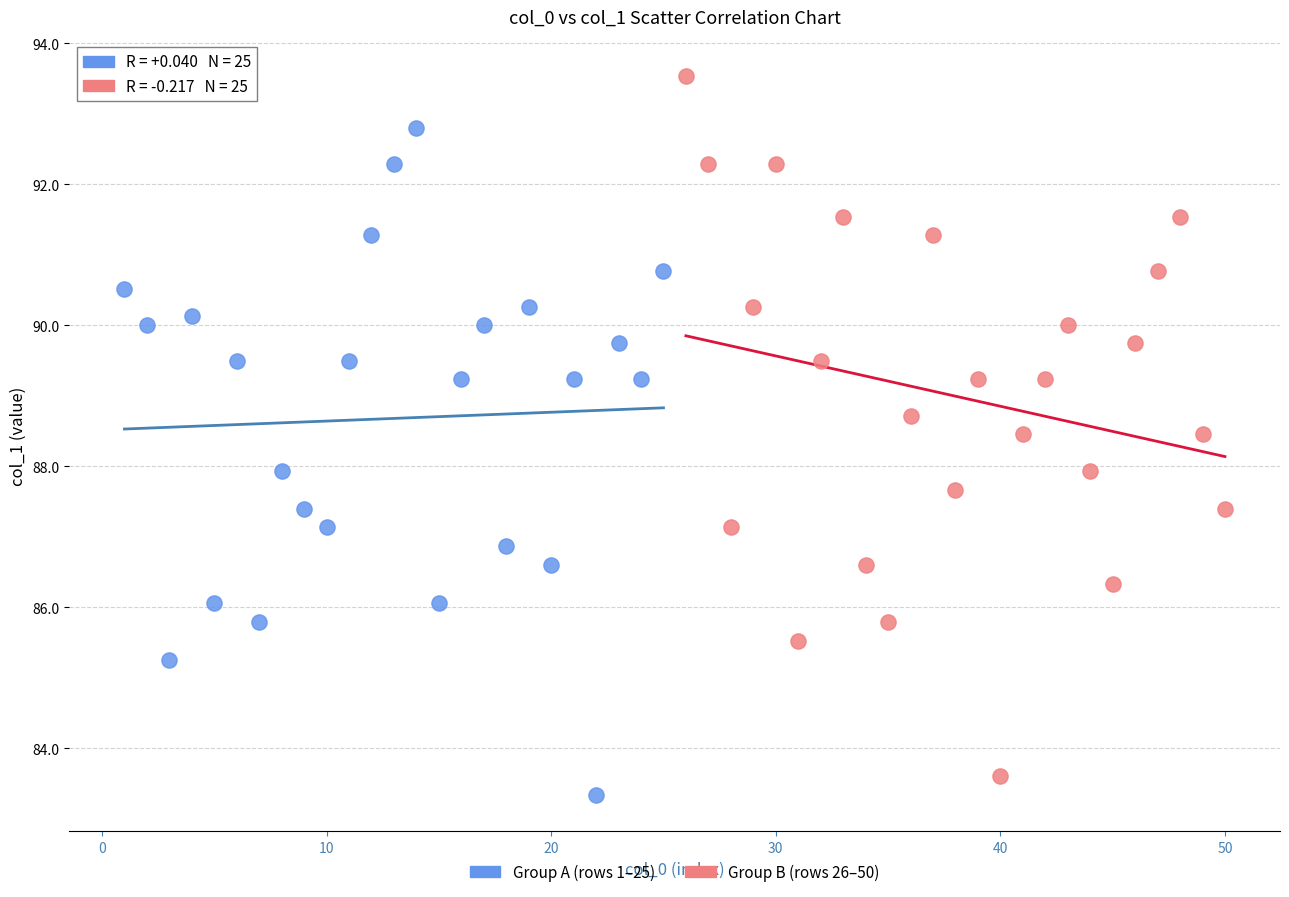

Which series reaches the maximum Y coordinate?

Group B (rows 26–50)